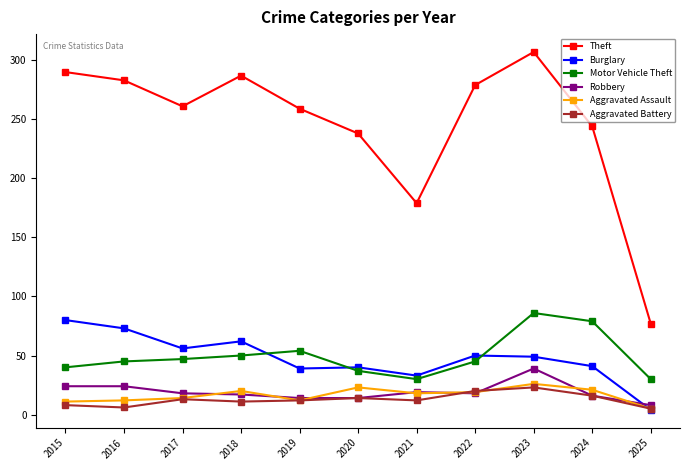

How many data points in Burglary are less than 49?

5